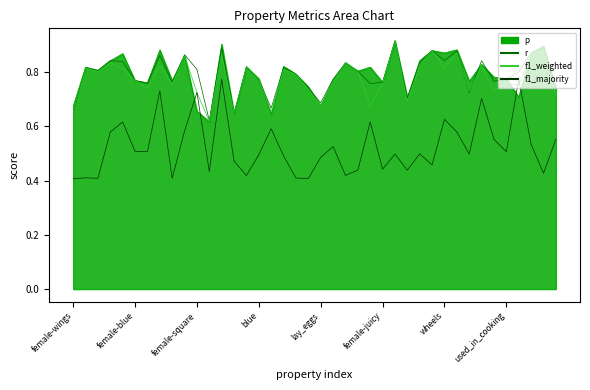

At which category does f1_weighted reach its first local valley?

female-dangerous